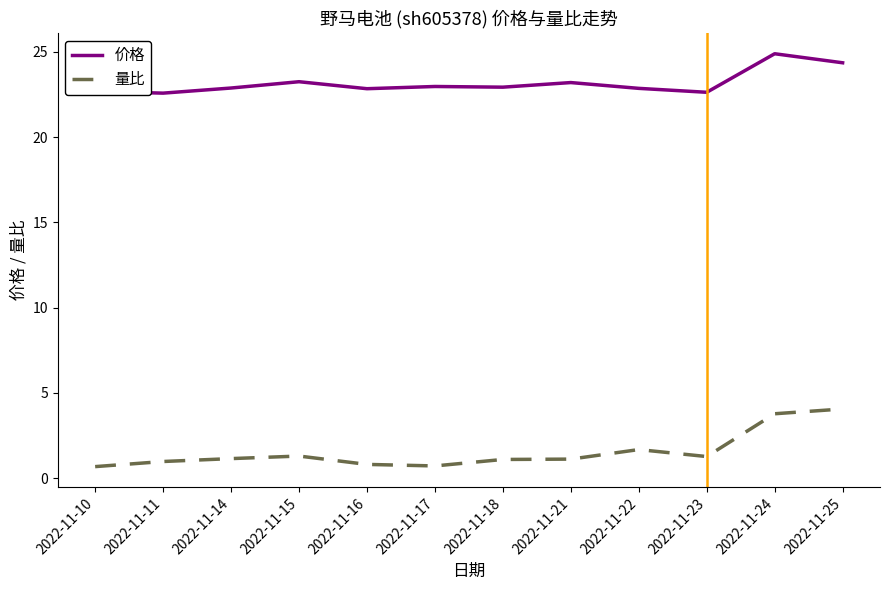

Is the value of 量比 at 2022-11-14 greater than the value of 价格 at 2022-11-14?

No